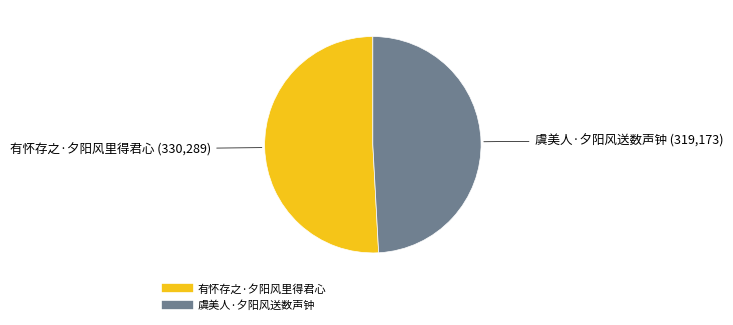

Rank the categories by value from highest to lowest.

有怀存之·夕阳风里得君心, 虞美人·夕阳风送数声钟